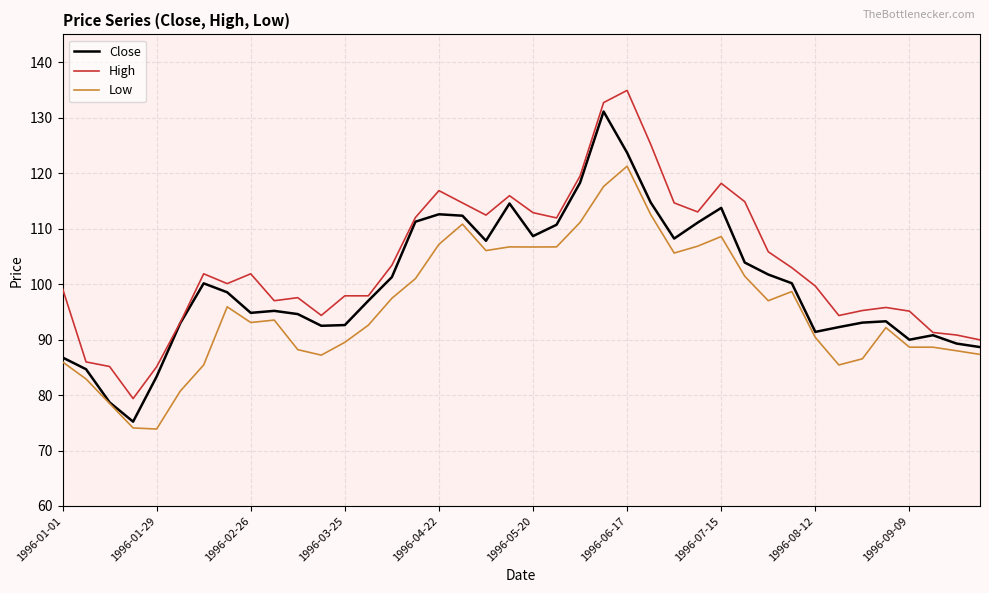

What is the greatest value displayed?

134.9